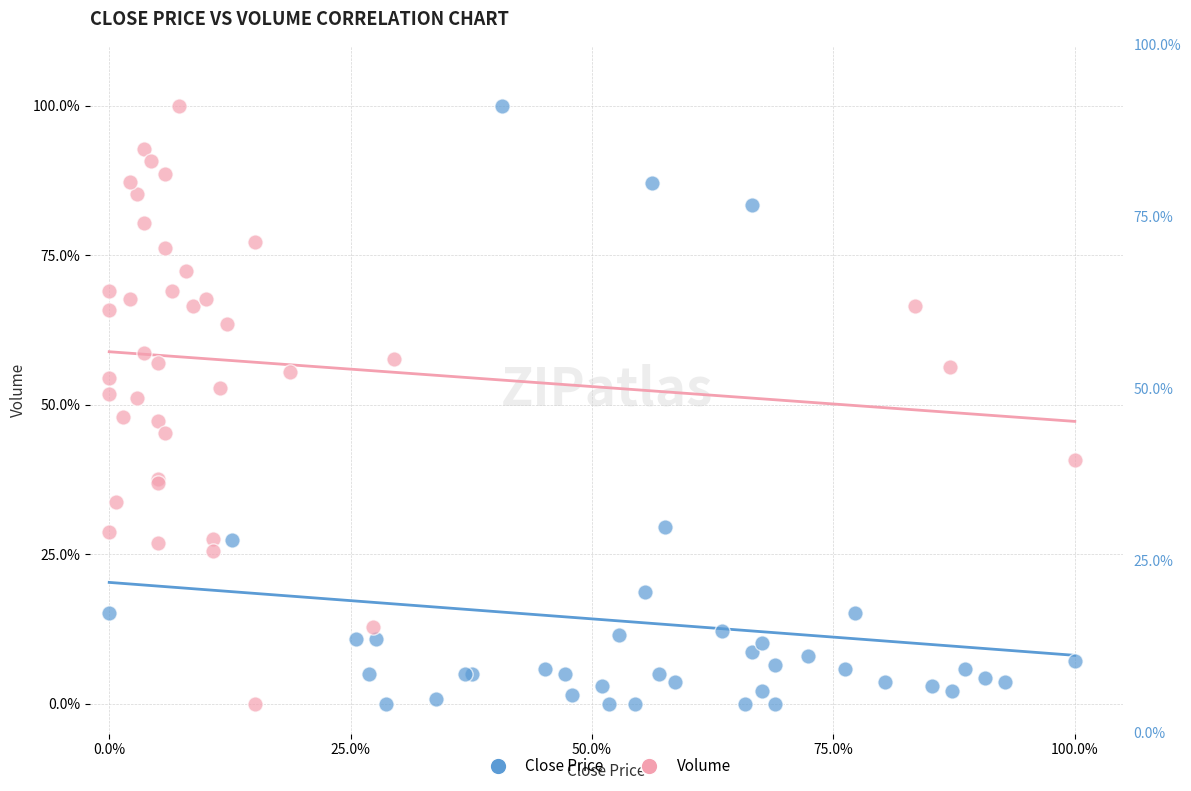

What are all the series names shown in the legend?

Close Price, Volume